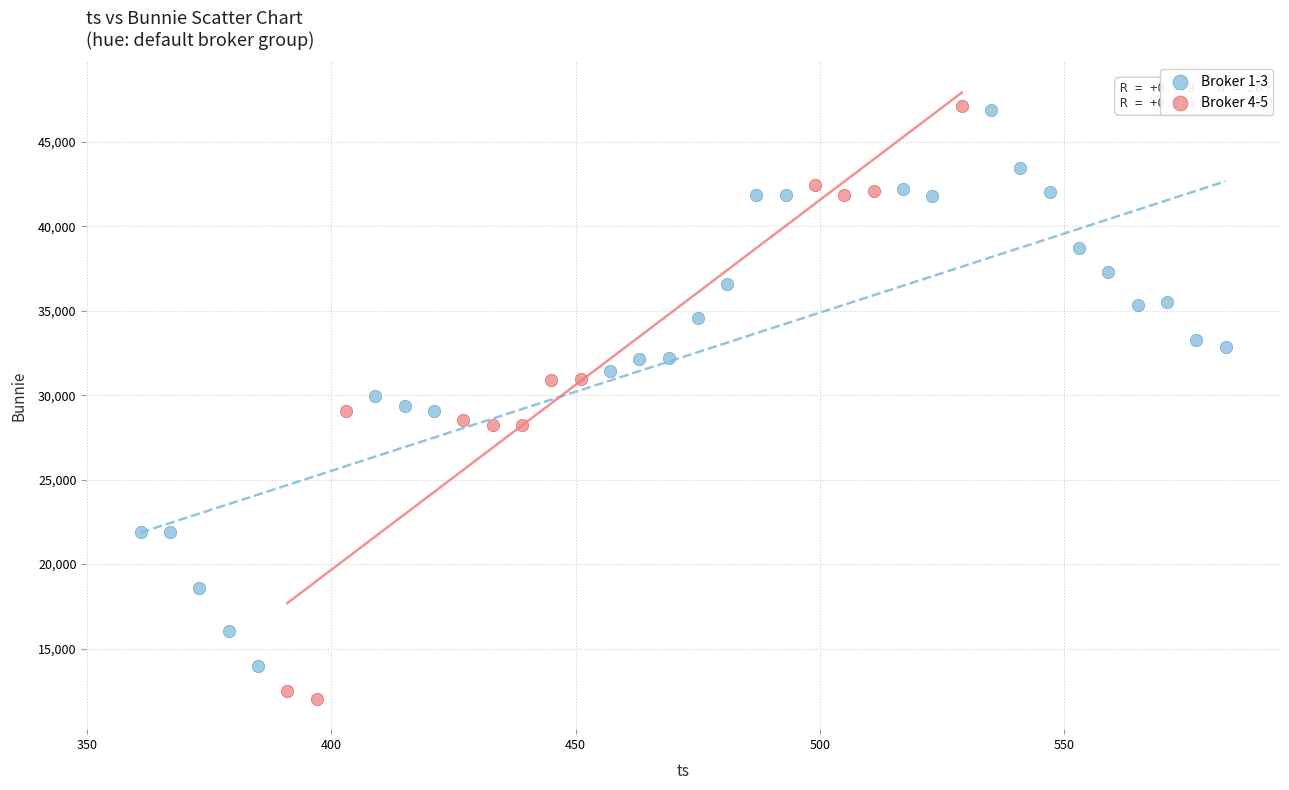

Which series has the widest spread of Y values?

Broker 4-5